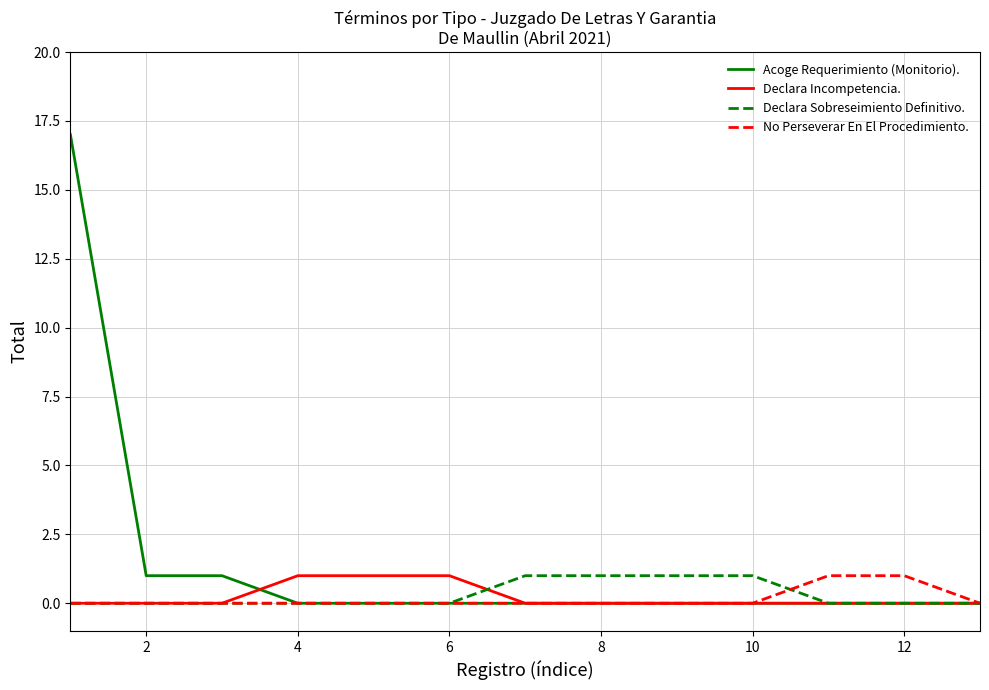

What is the maximum value shown in the chart?

17